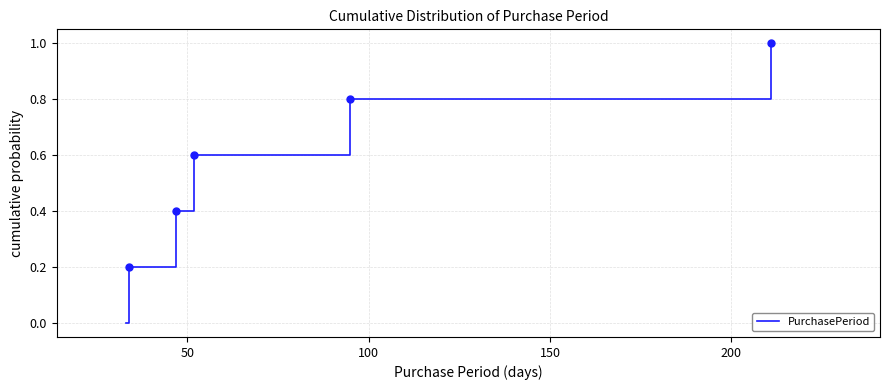

Does the chart have visible grid lines?

Yes